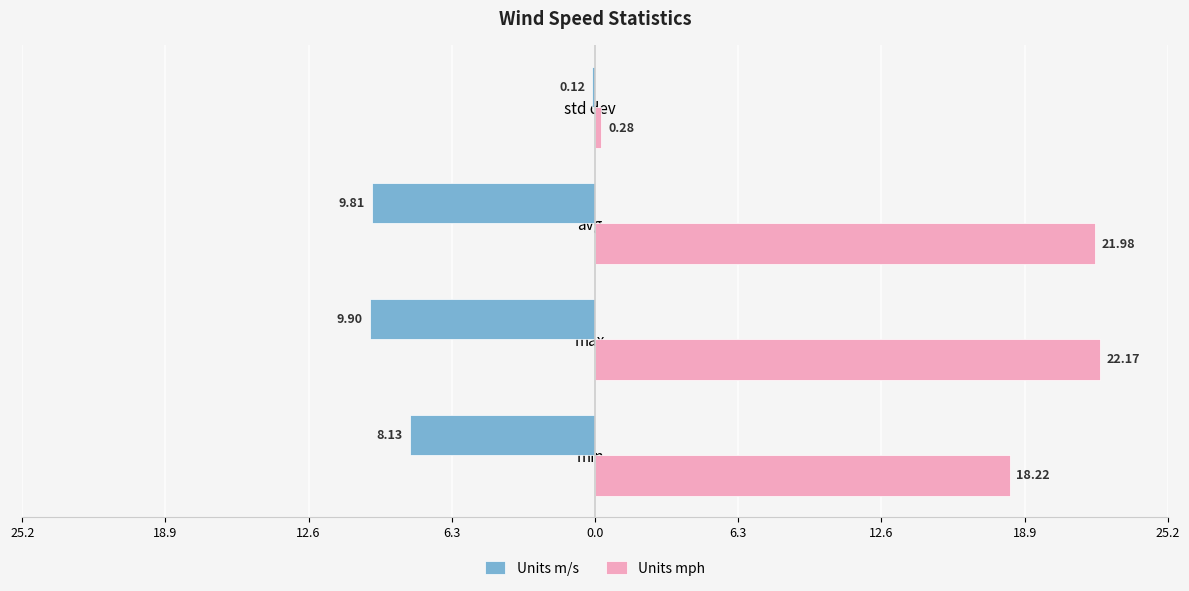

What are all the series names shown in the legend?

Units m/s, Units mph